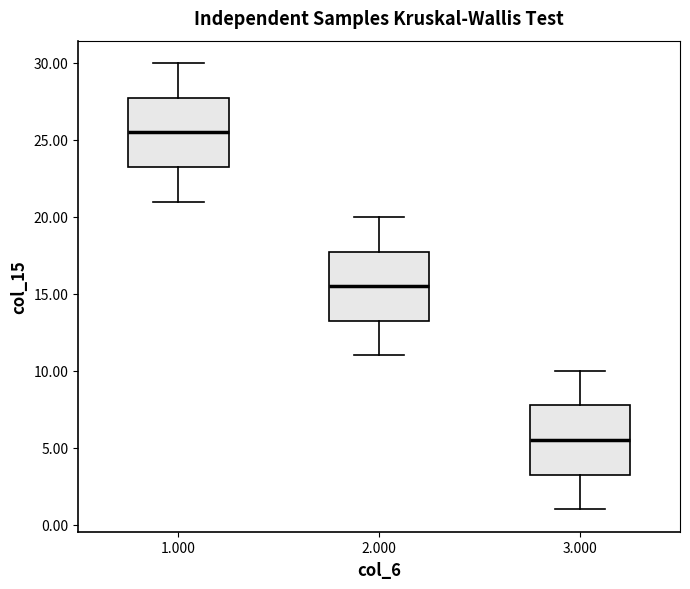

Reading left to right, read every box against the y-axis: the position of its median line, the range the box covers, and the ends of its whiskers. The values are not printed on the chart, so give them approximately, as read against the axis.

1.000: median 25.5, box 23.5 to 28.0, whiskers 21.0 to 30.0
2.000: median 15.5, box 13.5 to 18.0, whiskers 11.0 to 20.0
3.000: median 5.5, box 3.5 to 8.0, whiskers 1.0 to 10.0